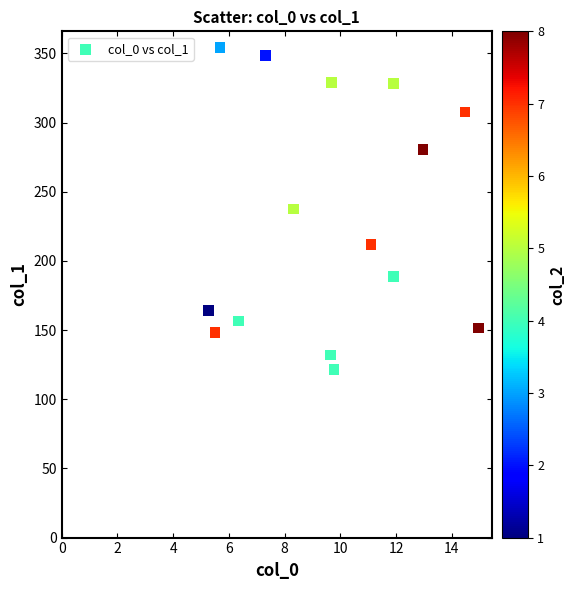

What is the range of Y values (max minus min)?

232.7